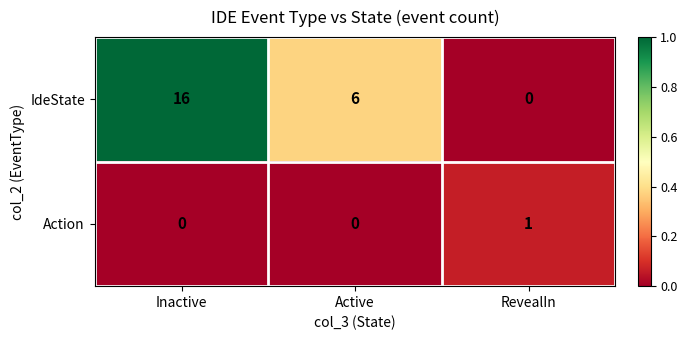

What is the difference between the IdeState values at RevealIn and Inactive?

16